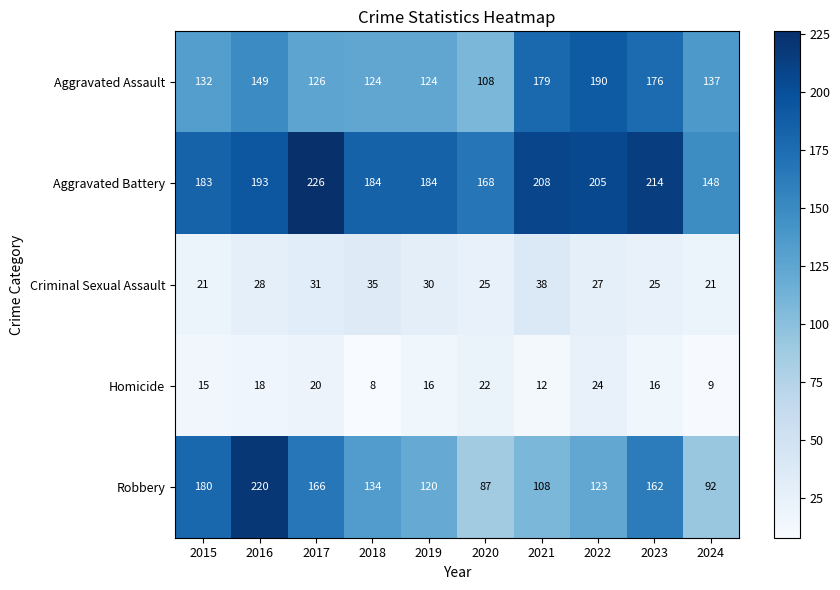

At which label is Aggravated Assault closest to 149?

2016